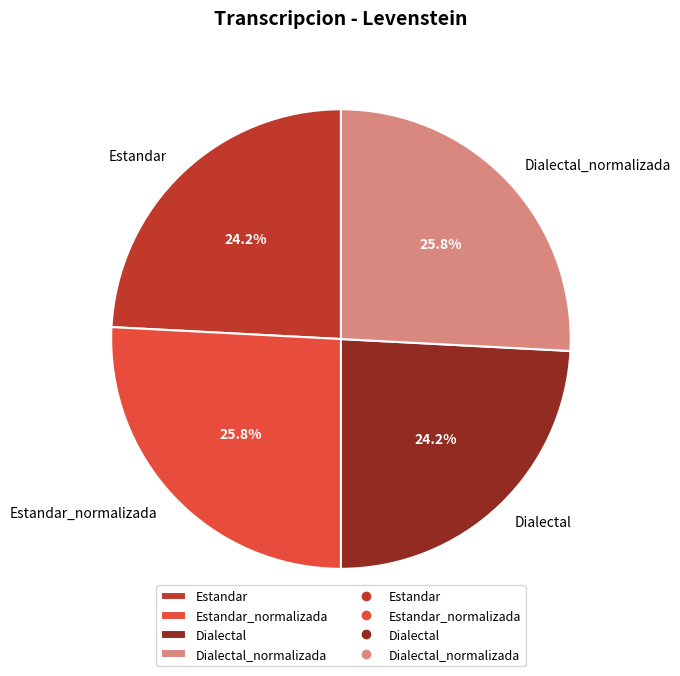

Count the number of slices in the pie.

4